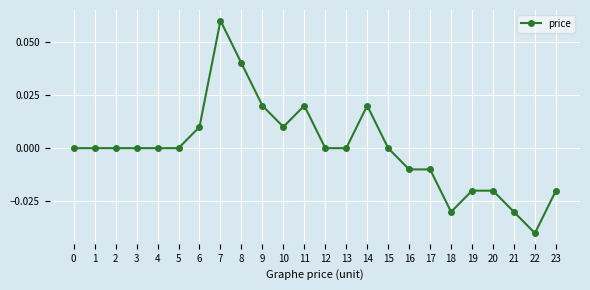

Which has a higher value, 9 or 10?

9